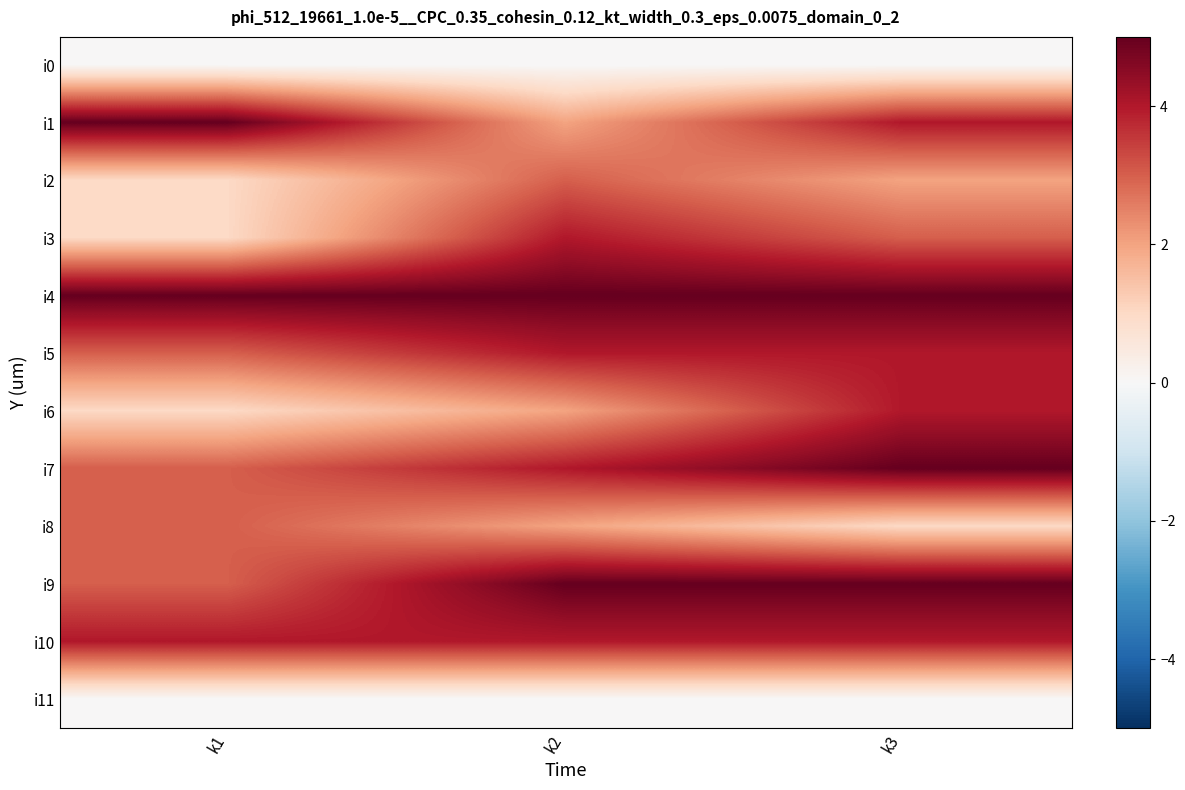

Reading left to right, extract all data points from this chart.

i0: k1=0	k2=0	k3=0
i1: k1=5	k2=2	k3=4
i2: k1=1	k2=3	k3=2
i3: k1=1	k2=4	k3=3
i4: k1=5	k2=5	k3=5
i5: k1=3	k2=4	k3=4
i6: k1=1	k2=2	k3=4
i7: k1=3	k2=4	k3=5
i8: k1=3	k2=2	k3=1
i9: k1=3	k2=5	k3=5
i10: k1=4	k2=4	k3=4
i11: k1=0	k2=0	k3=0